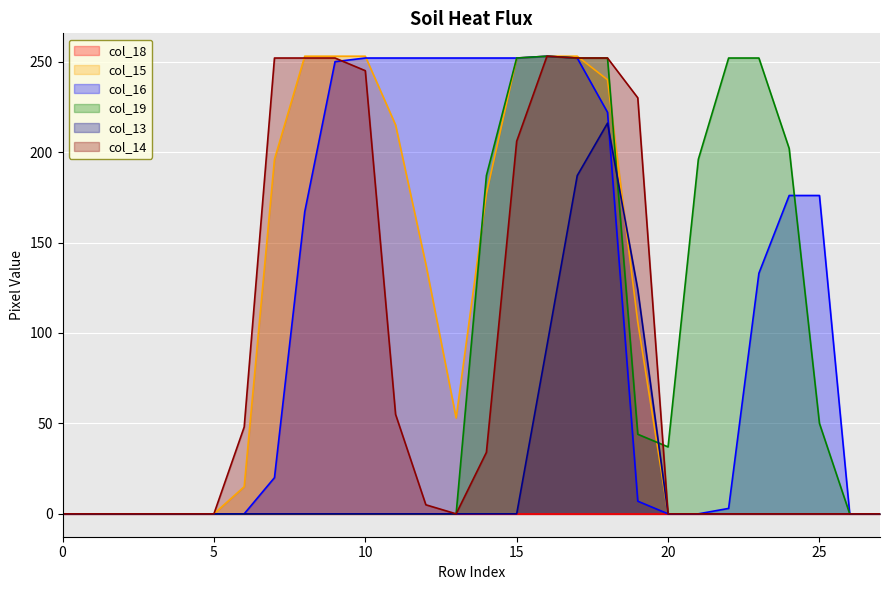

Which has a higher value, 5 or 11?

11